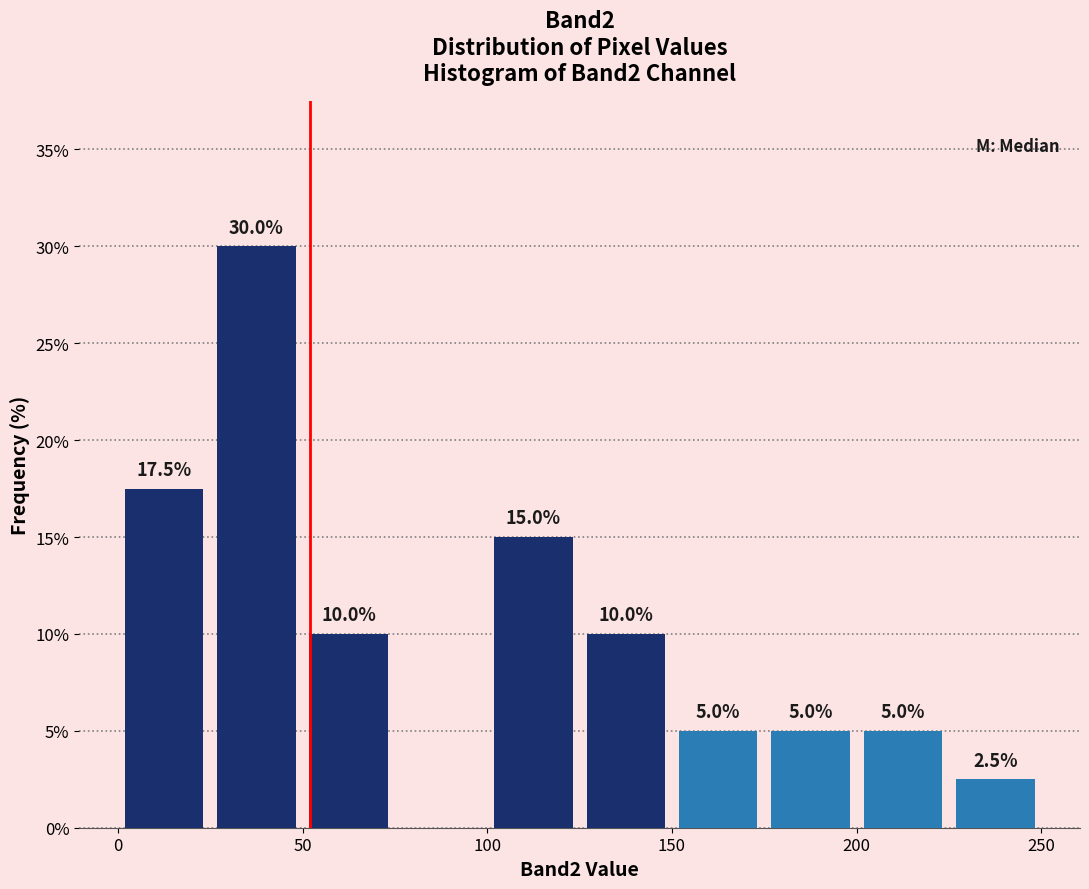

Which range on the x-axis has the tallest bar?

25 to 50